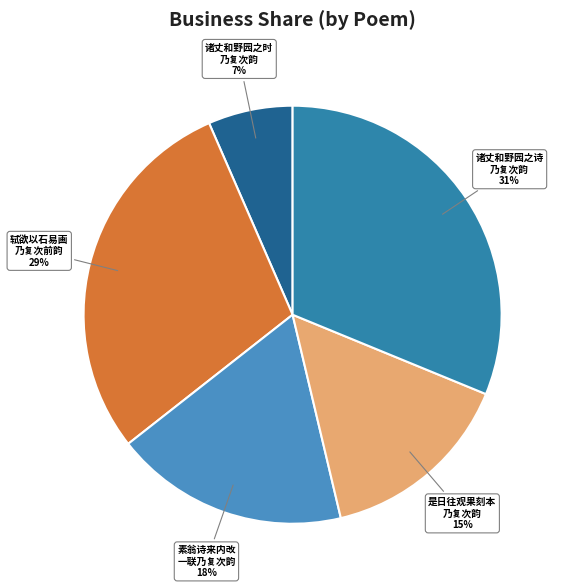

Combined, do 轼欲以石易画 乃复次前韵 and 诸丈和野园之诗 乃复次韵 account for over 50%?

Yes